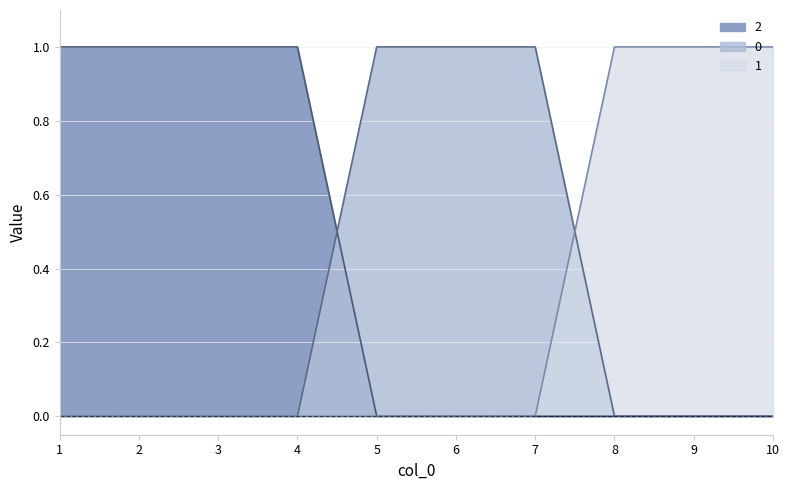

How many values in the 1 series exceed 0?

3